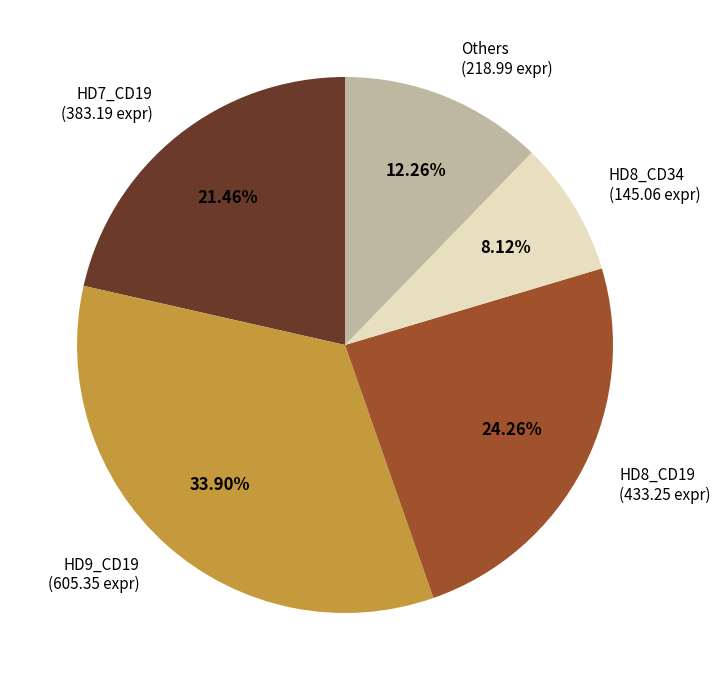

How many segments does this pie chart have?

5